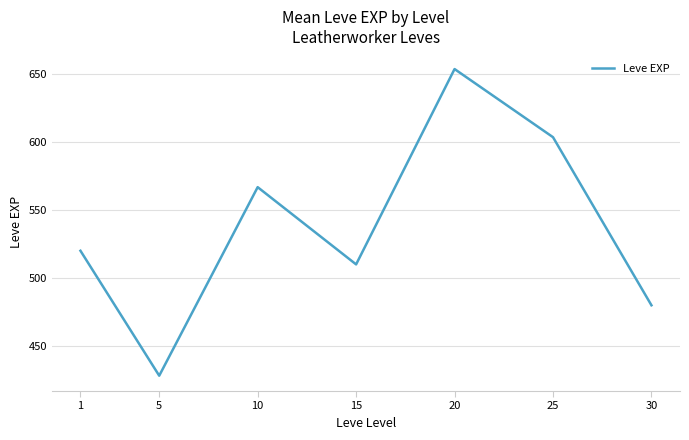

What is the sum of the values at 20 and 15?

1163.3